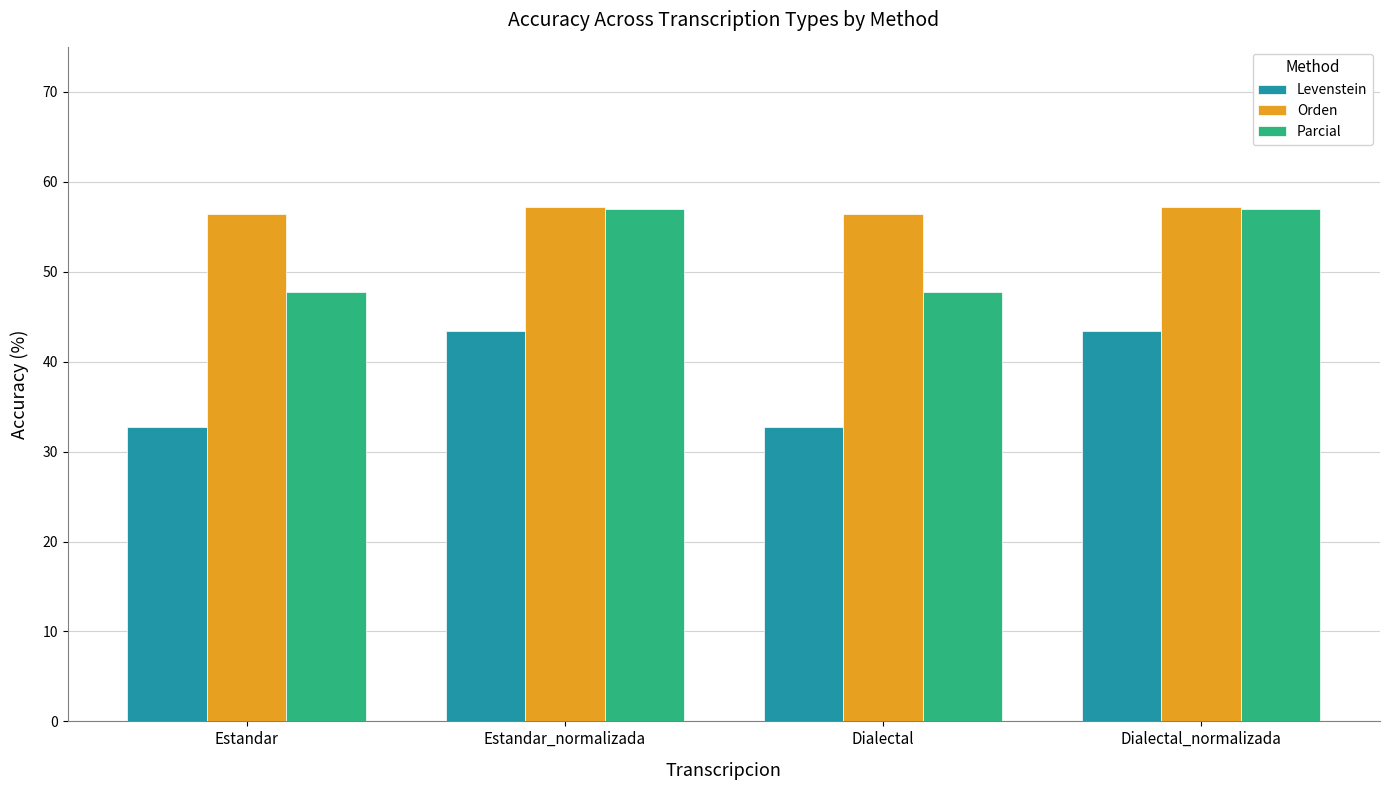

The Orden series shows 57.1 at Estandar_normalizada. True or false?

True